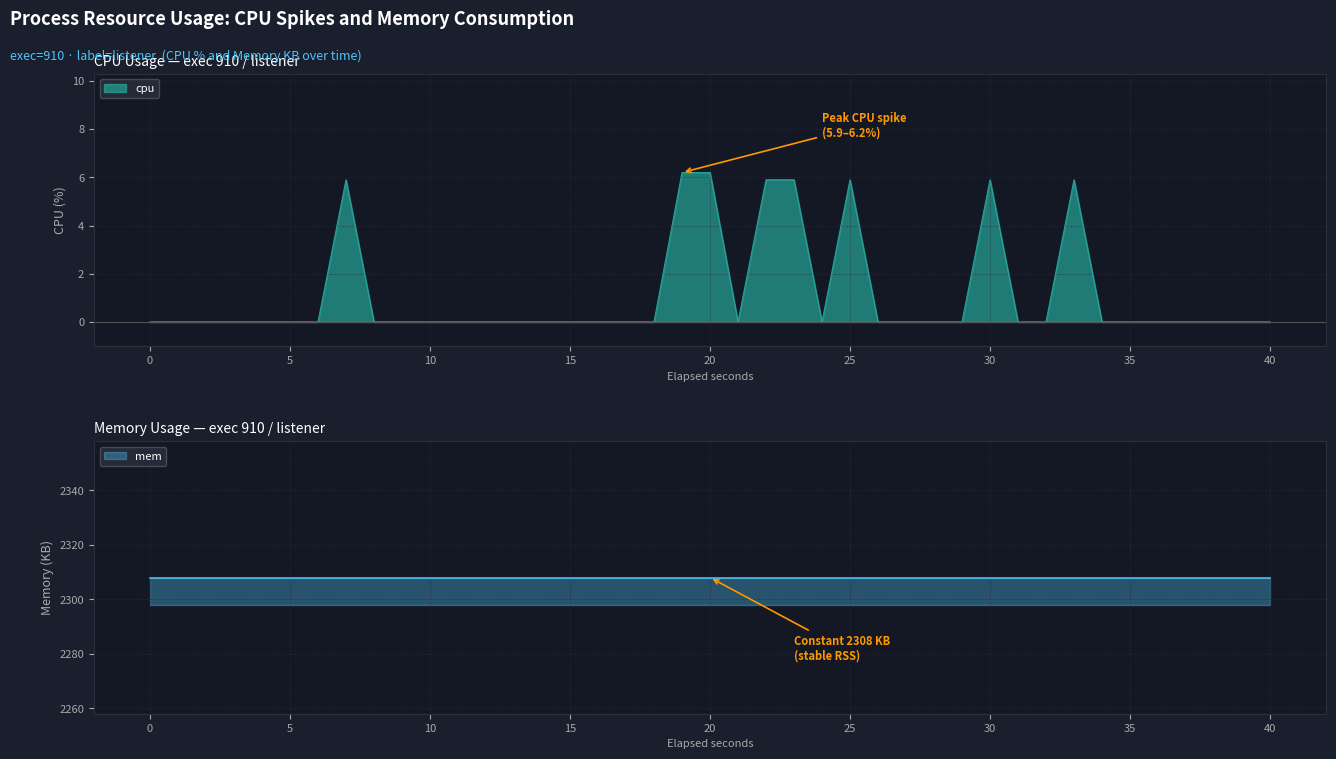

What is the maximum value for cpu?

6.2